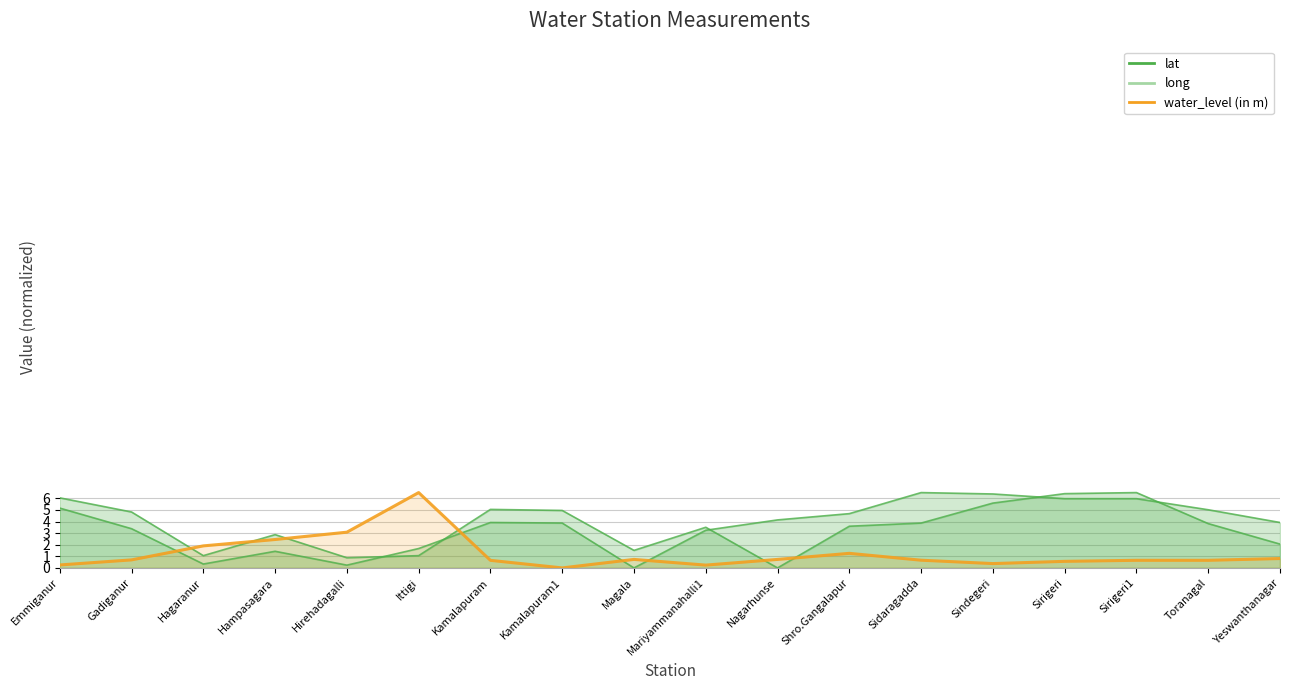

Which series has the largest total across all categories?

long